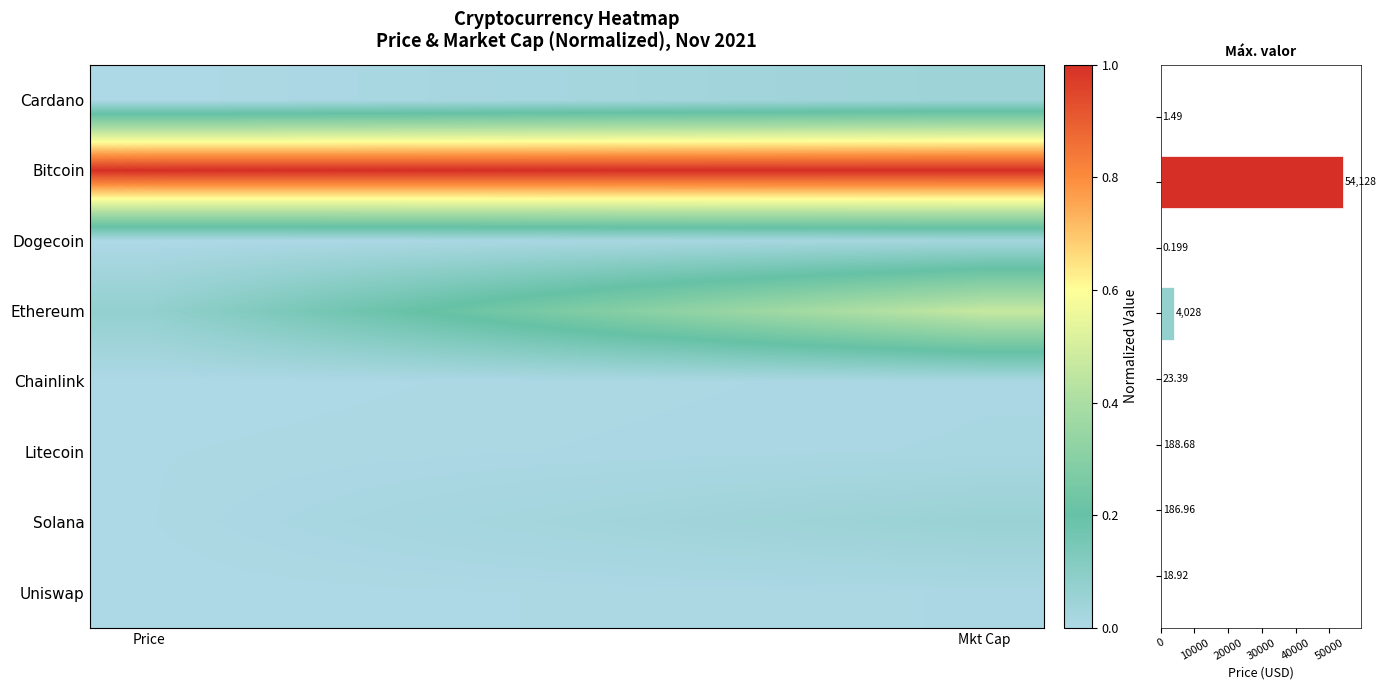

How many values in the Current Price (USD) series exceed 186?

4